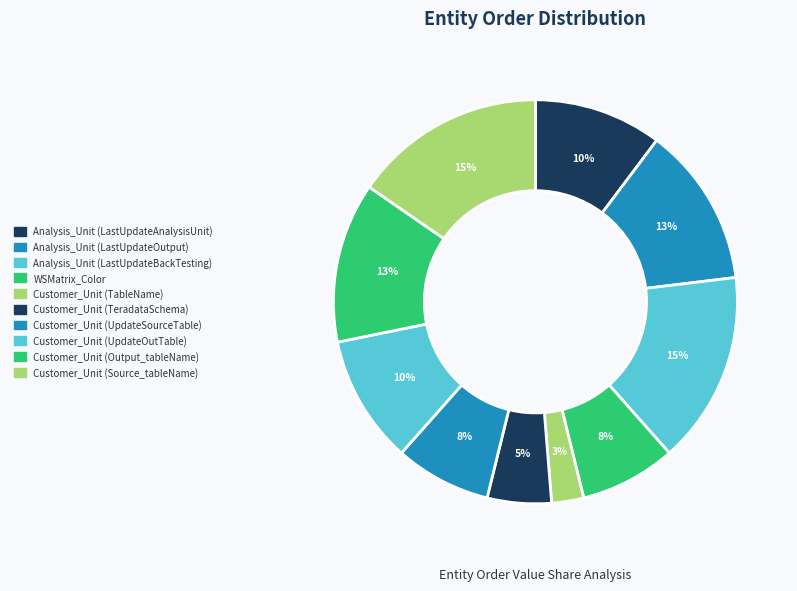

To the nearest percent, what portion does Customer_Unit (TableName) represent?

3%